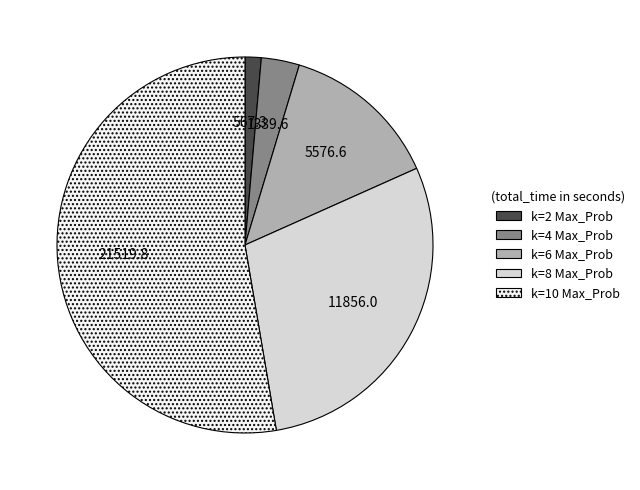

Is there any slice that represents more than half of the pie?

Yes